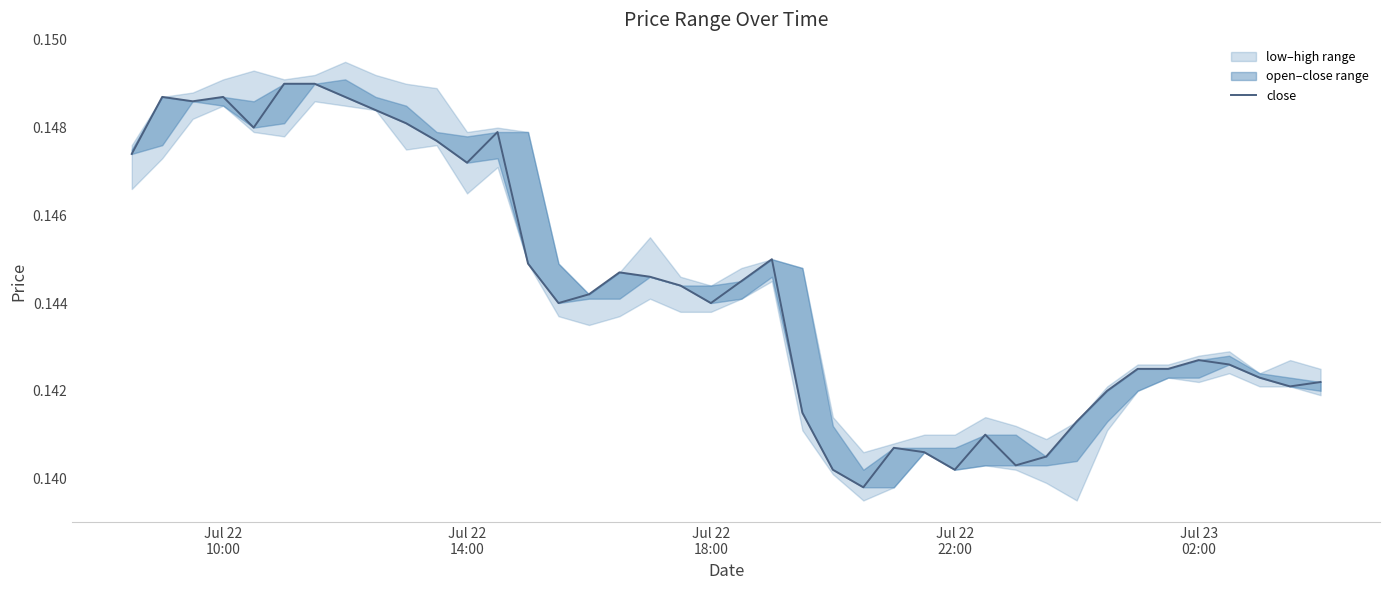

Count the values in the range 0 to 1.

40